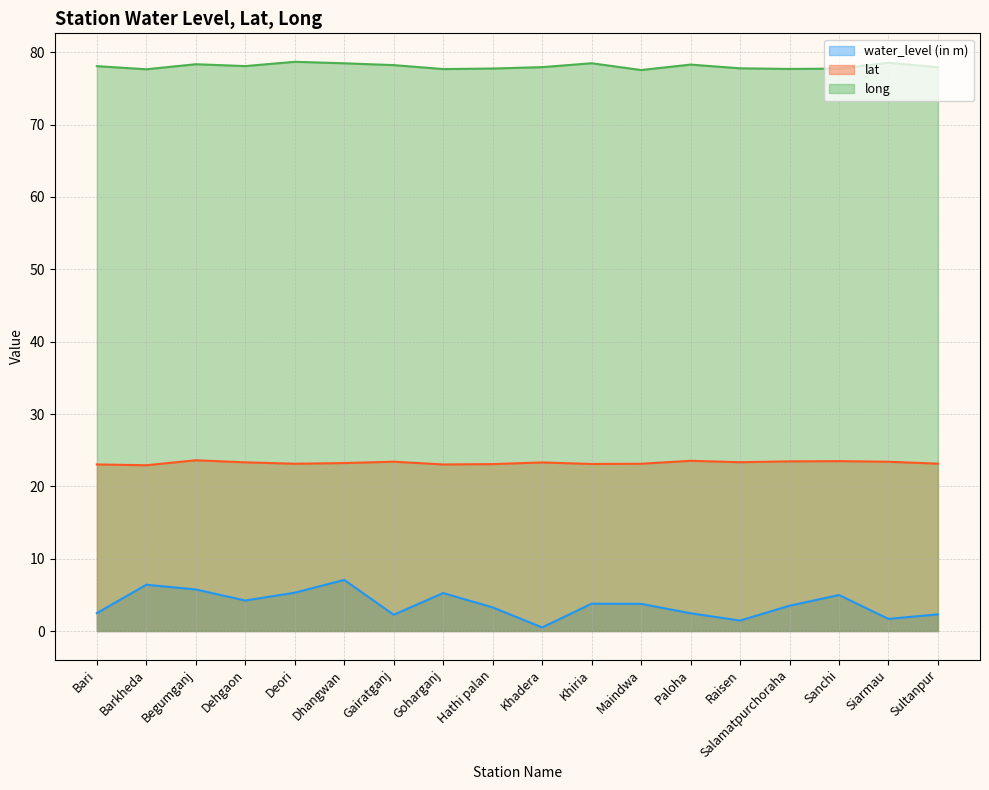

Is it true that water_level (in m) equals 2.4 at Khiria?

False